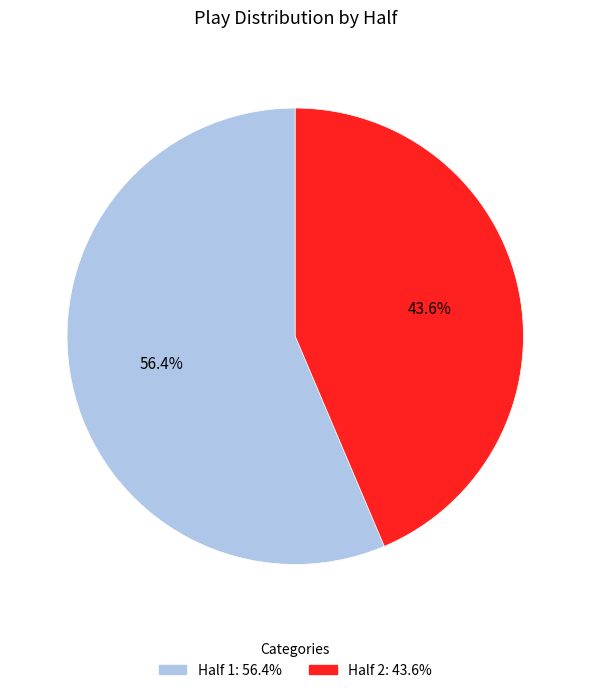

To the nearest percent, what percentage of the pie is Half 1?

56%